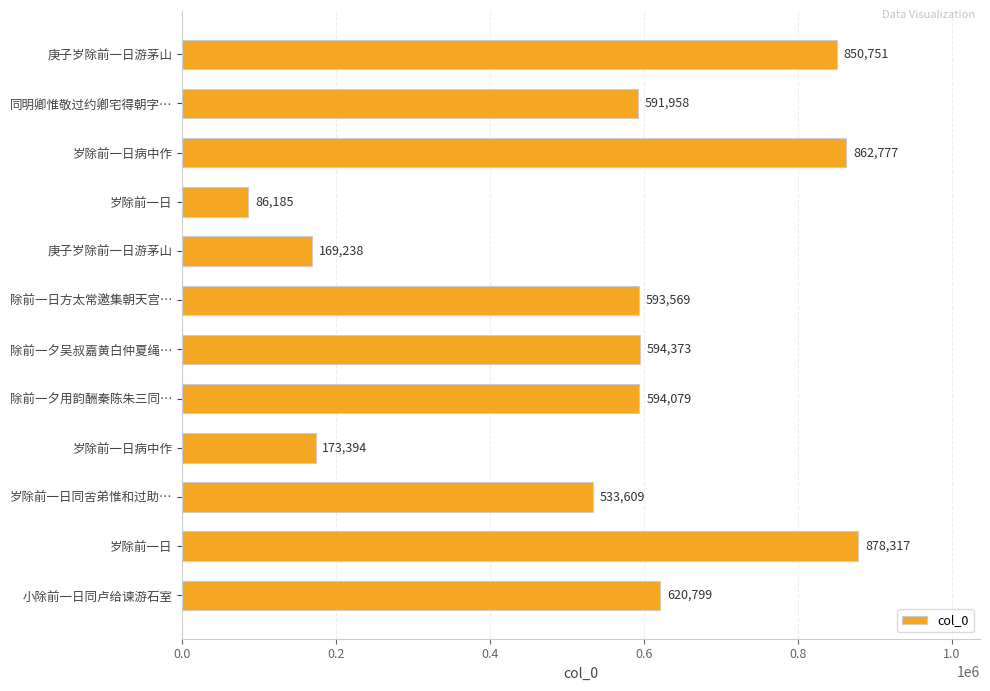

Does the chart contain any negative values?

No